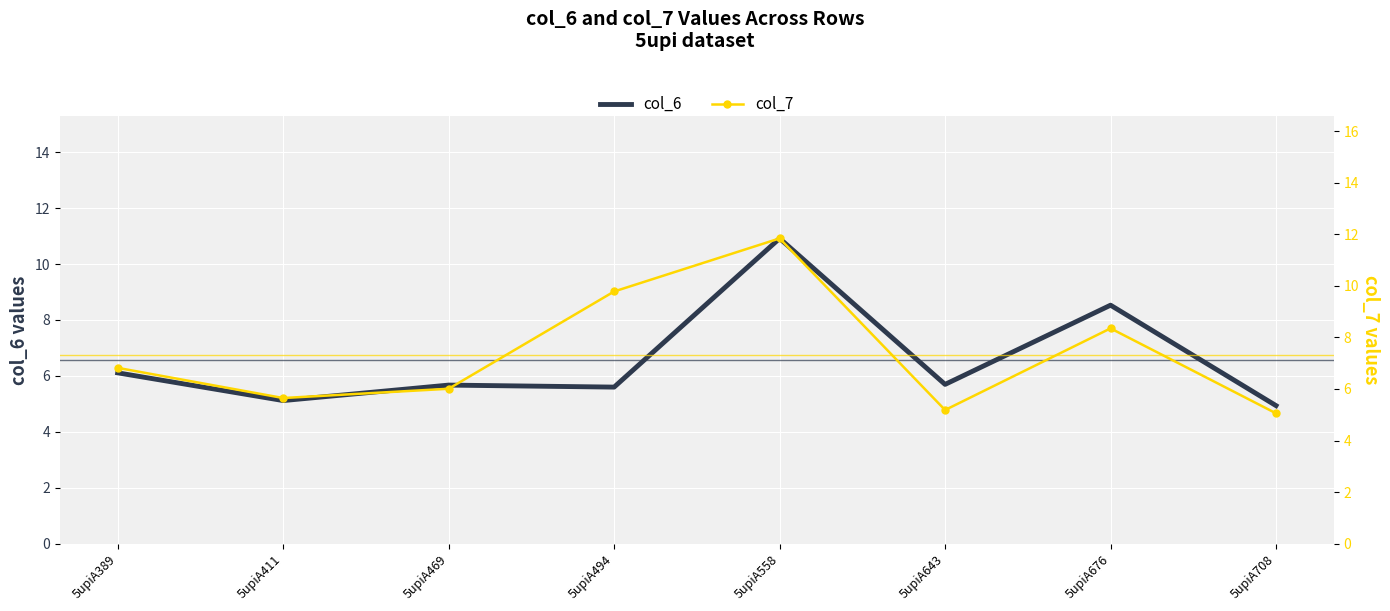

What is the maximum value for col_7?

11.8